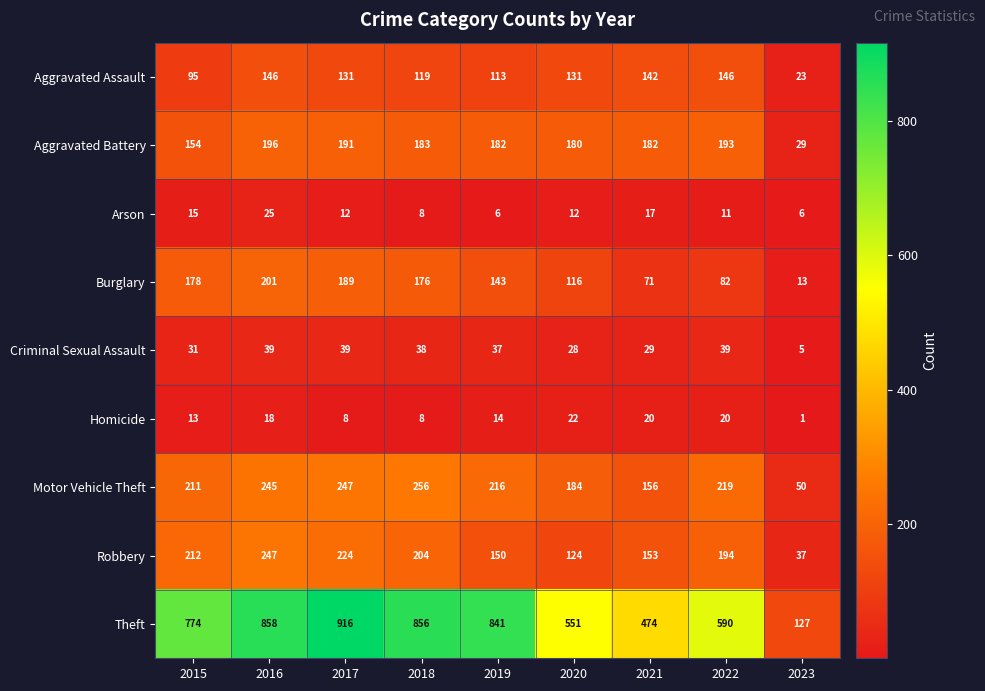

The Burglary series shows 52 at 2022. True or false?

False